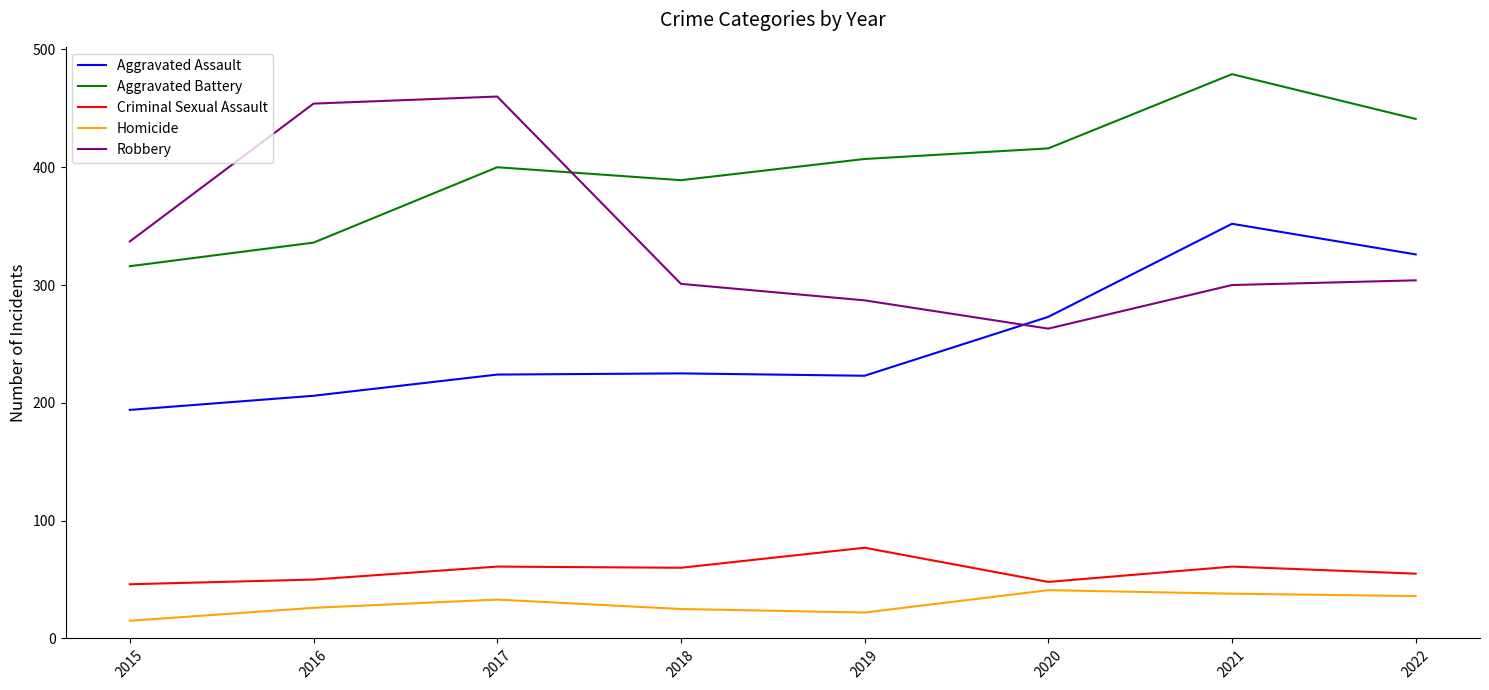

What is the sum of the Homicide values at 2022 and 2021?

74